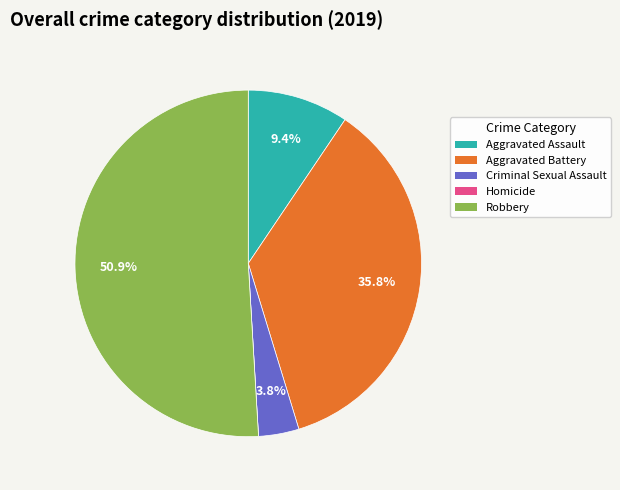

Which category has the biggest portion of the pie?

Robbery